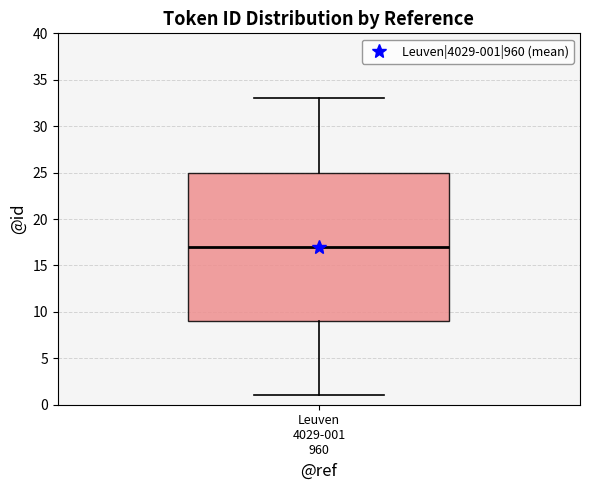

Where does the lower whisker of the box for Leuven 4029-001 960 end on the y-axis? The values are not printed on the chart, so give them approximately, as read against the axis.

1